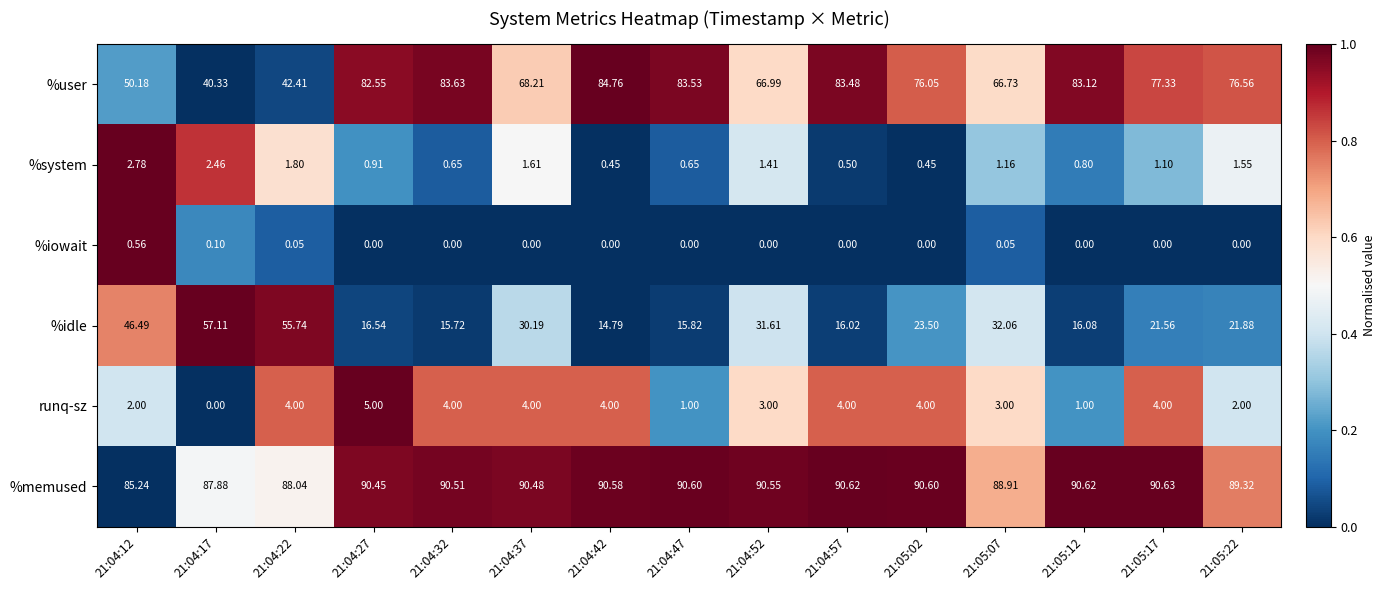

List the series in order of their peak value, highest first.

%memused, %user, %idle, runq-sz, %system, %iowait